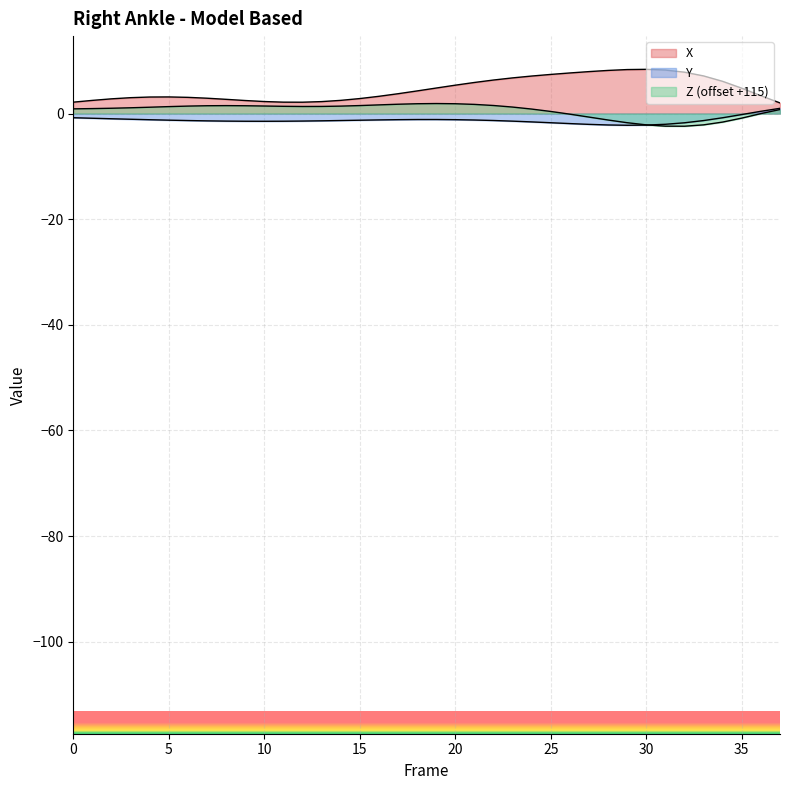

Read the X value at 32.

7.8